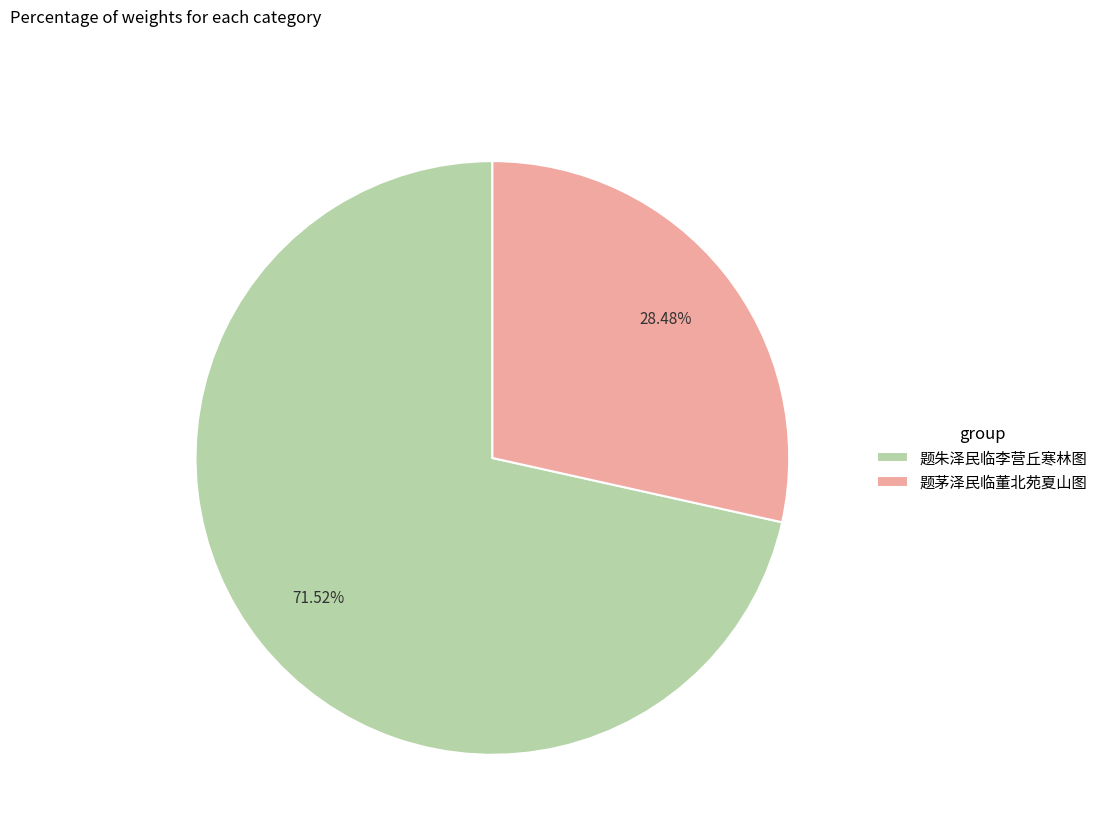

Combined, do 题茅泽民临董北苑夏山图 and 题朱泽民临李营丘寒林图 account for over 50%?

Yes